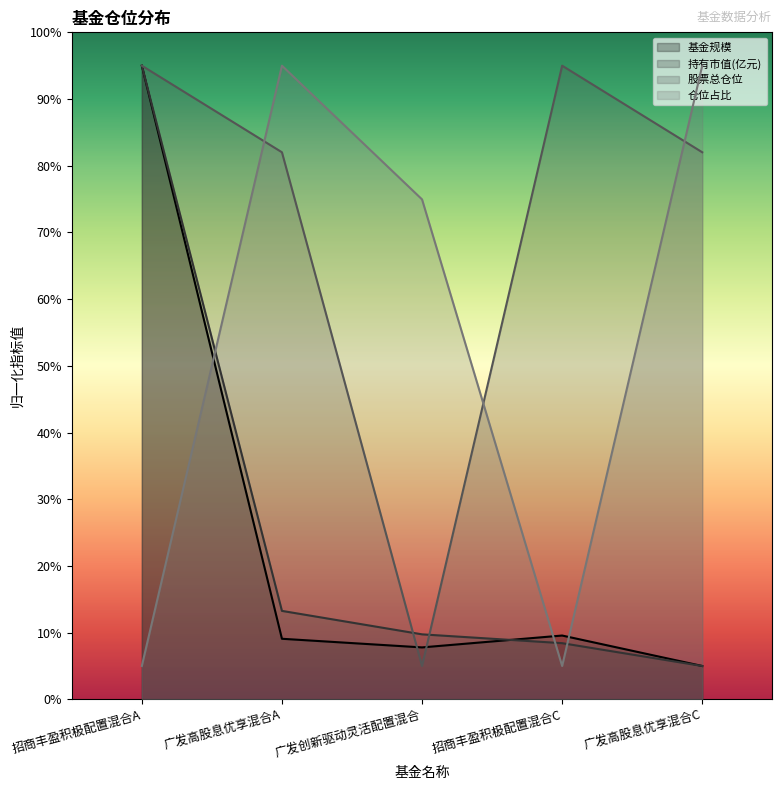

Reading left to right, list all the values displayed in this chart.

基金规模: 招商丰盈积极配置混合A=95.0	广发高股息优享混合A=9.1	广发创新驱动灵活配置混合=7.8	招商丰盈积极配置混合C=9.6	广发高股息优享混合C=5.0
持有市值(亿元): 招商丰盈积极配置混合A=95.0	广发高股息优享混合A=13.3	广发创新驱动灵活配置混合=9.7	招商丰盈积极配置混合C=8.4	广发高股息优享混合C=5.0
股票总仓位: 招商丰盈积极配置混合A=95.0	广发高股息优享混合A=82.0	广发创新驱动灵活配置混合=5.0	招商丰盈积极配置混合C=95.0	广发高股息优享混合C=82.0
仓位占比: 招商丰盈积极配置混合A=5.0	广发高股息优享混合A=95.0	广发创新驱动灵活配置混合=75.0	招商丰盈积极配置混合C=5.0	广发高股息优享混合C=95.0